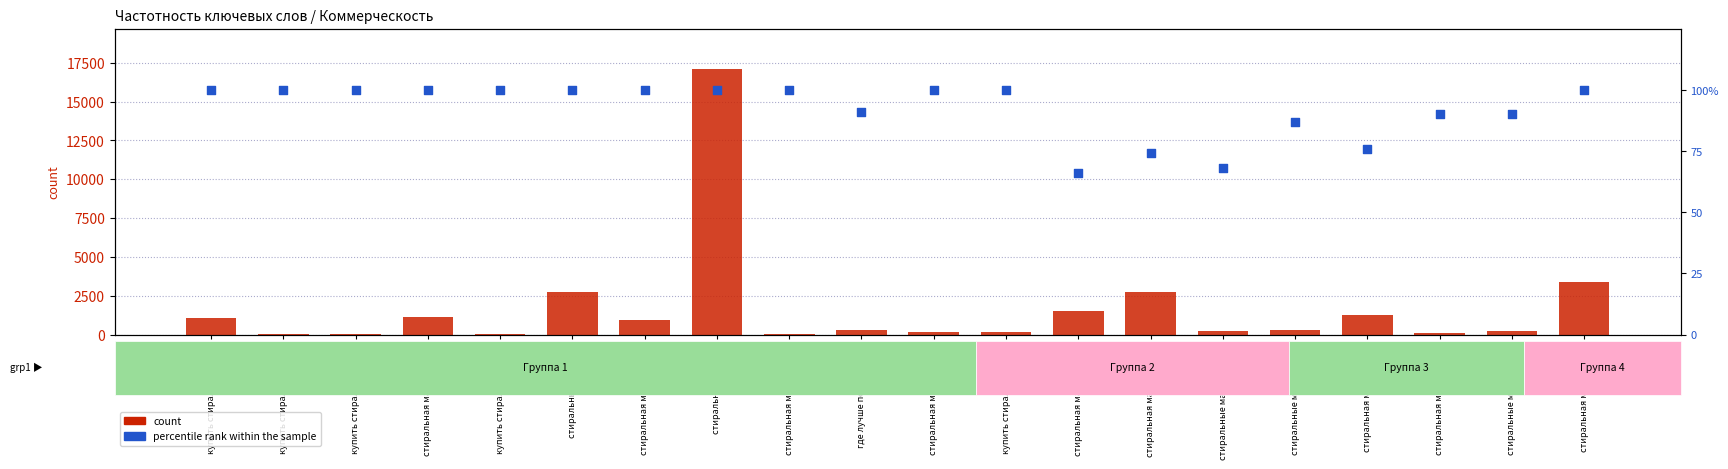

At which category is the sum across all series the highest?

стиральная машина